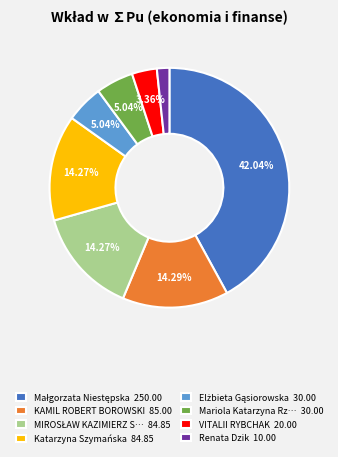

Approximately how many times larger is the value at Mariola Katarzyna Rz… 30.00 compared to Renata Dzik 10.00?

3.0